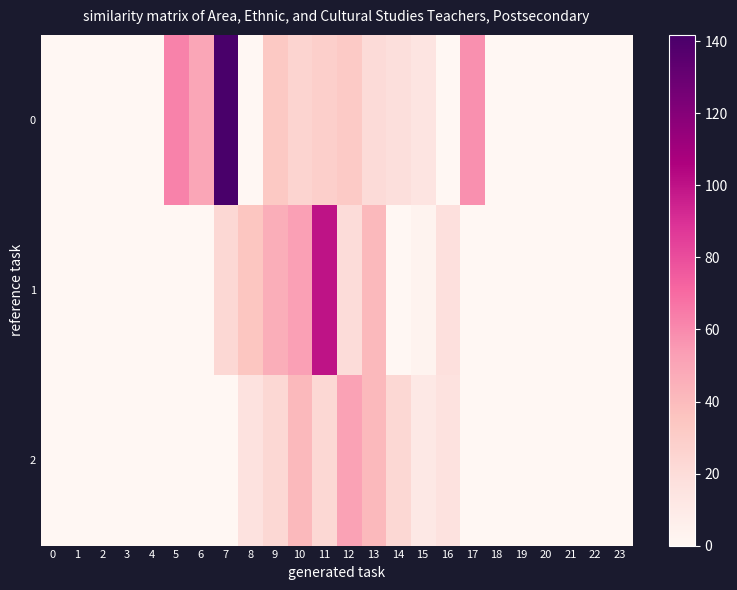

At which category is the sum across all series the highest?

7